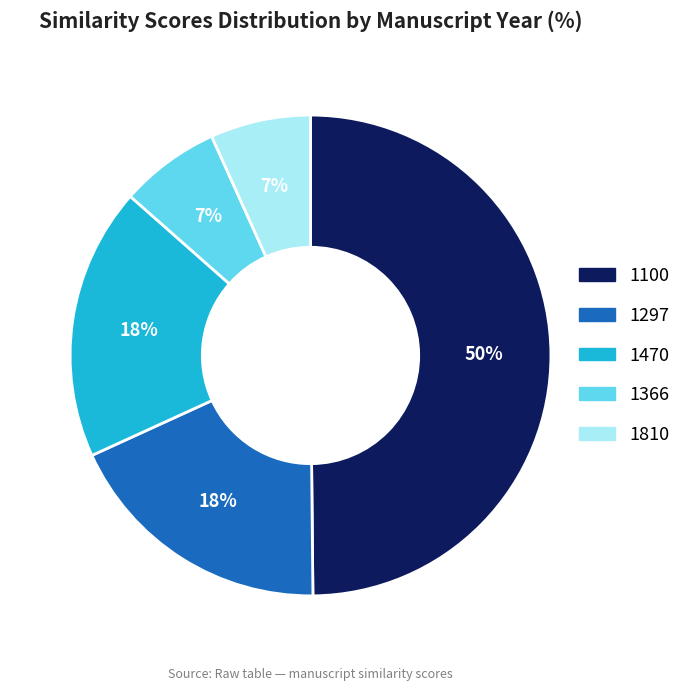

Does 1366 represent more than half of the total?

No